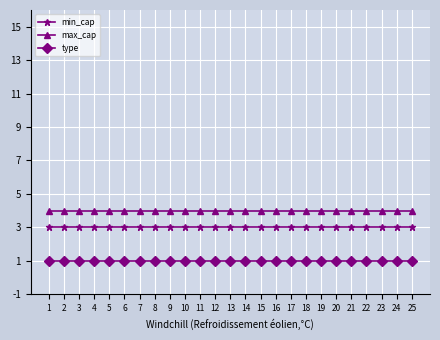

What is the total value across all series at 1?

8